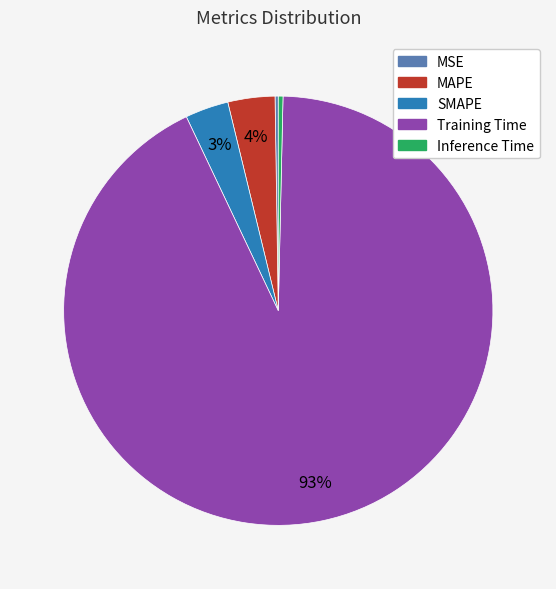

True or false: MAPE accounts for 4% of the total.

True